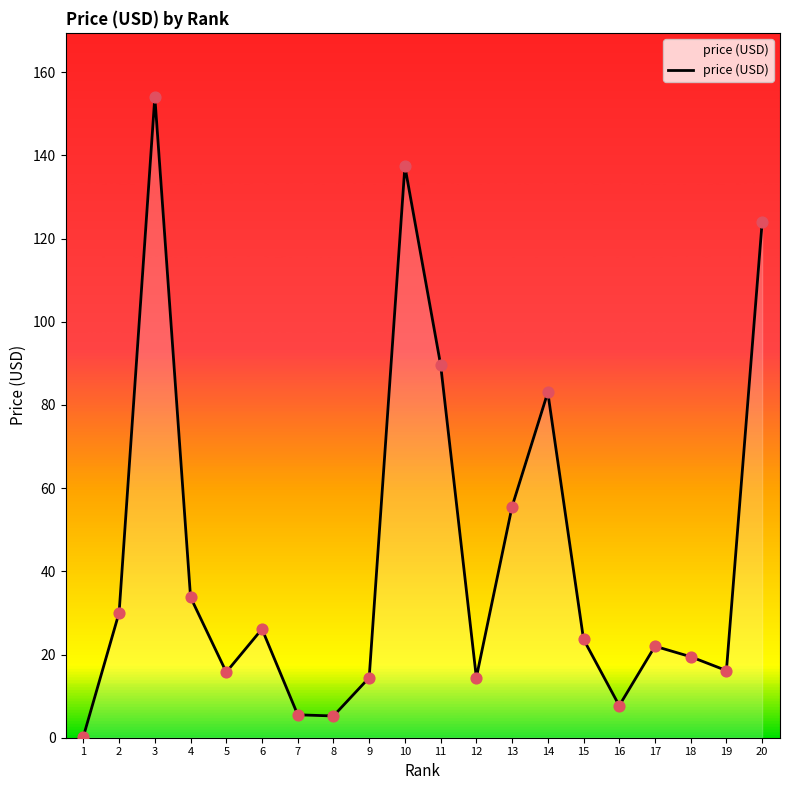

What is the ratio of the value at 8 to the value at 11?

0.1